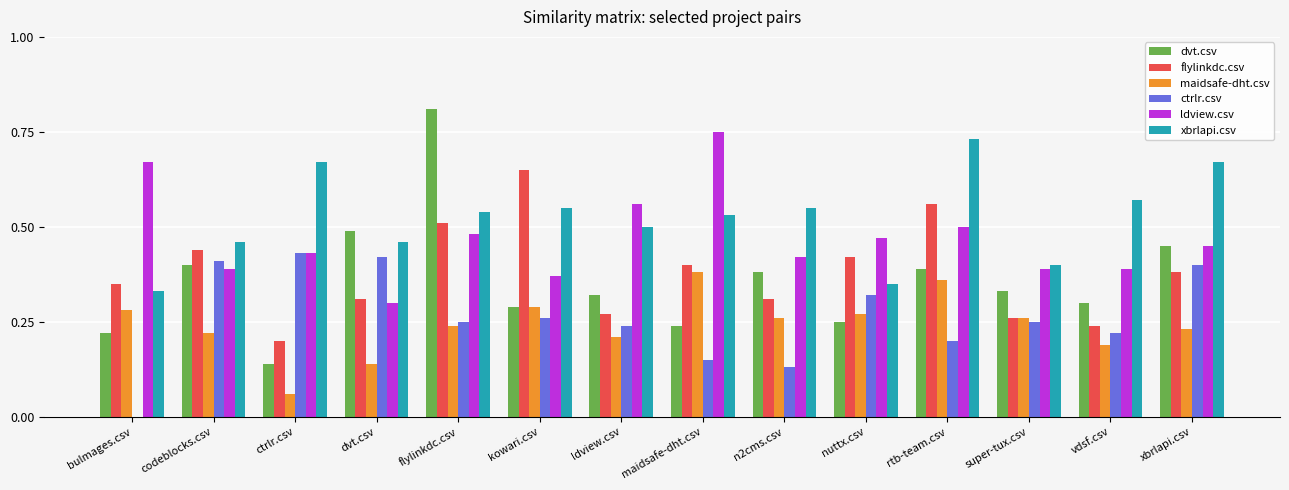

Is it true that dvt.csv equals 0.2 at bulmages.csv?

True